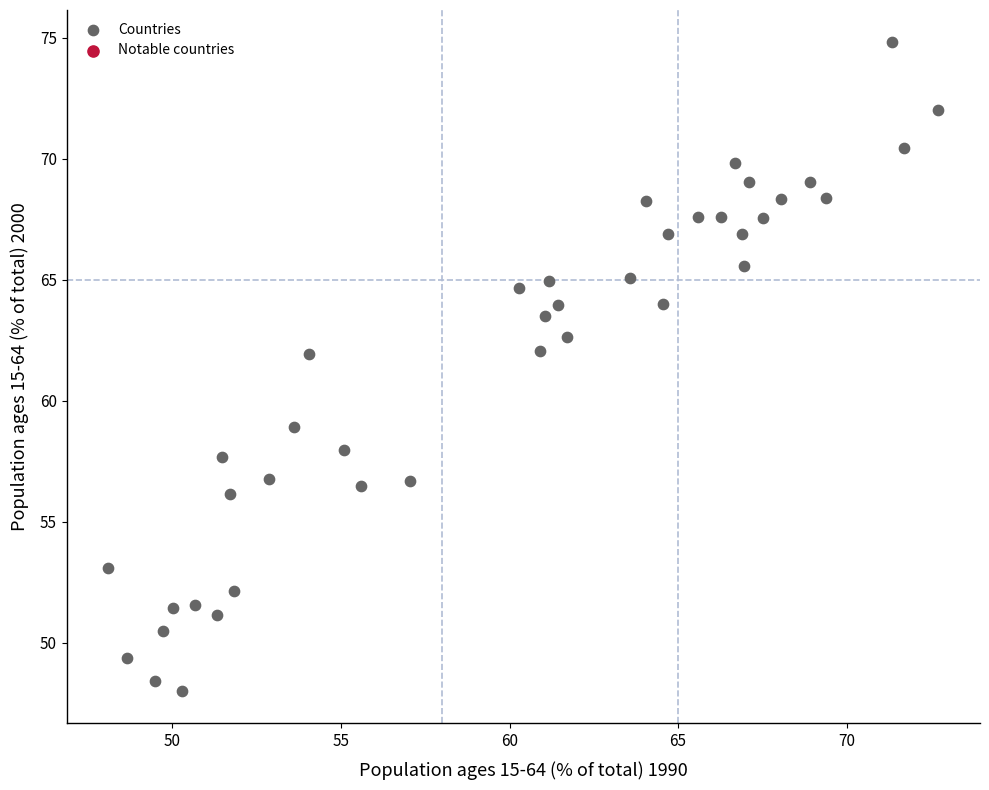

What is the range of X values (max minus min)?

24.6